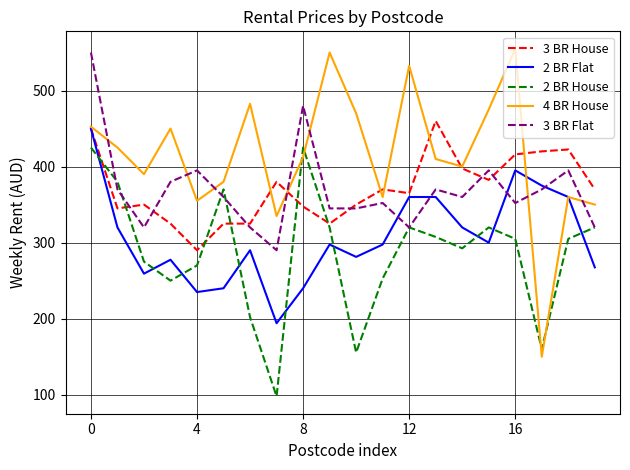

Which series has the largest total across all categories?

4 BR House